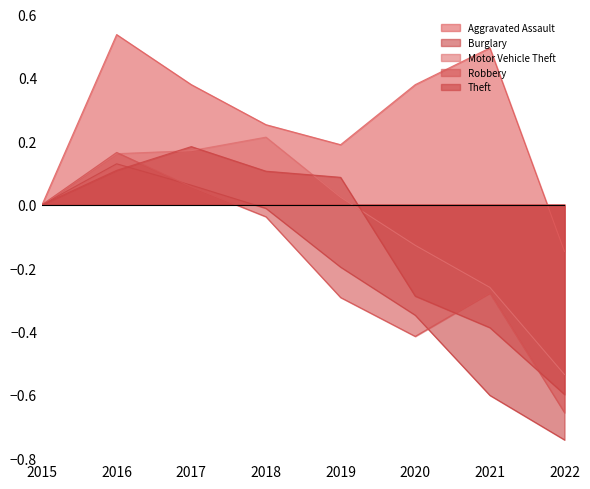

Between 2015 and 2016, which series saw the biggest shift?

Aggravated Assault